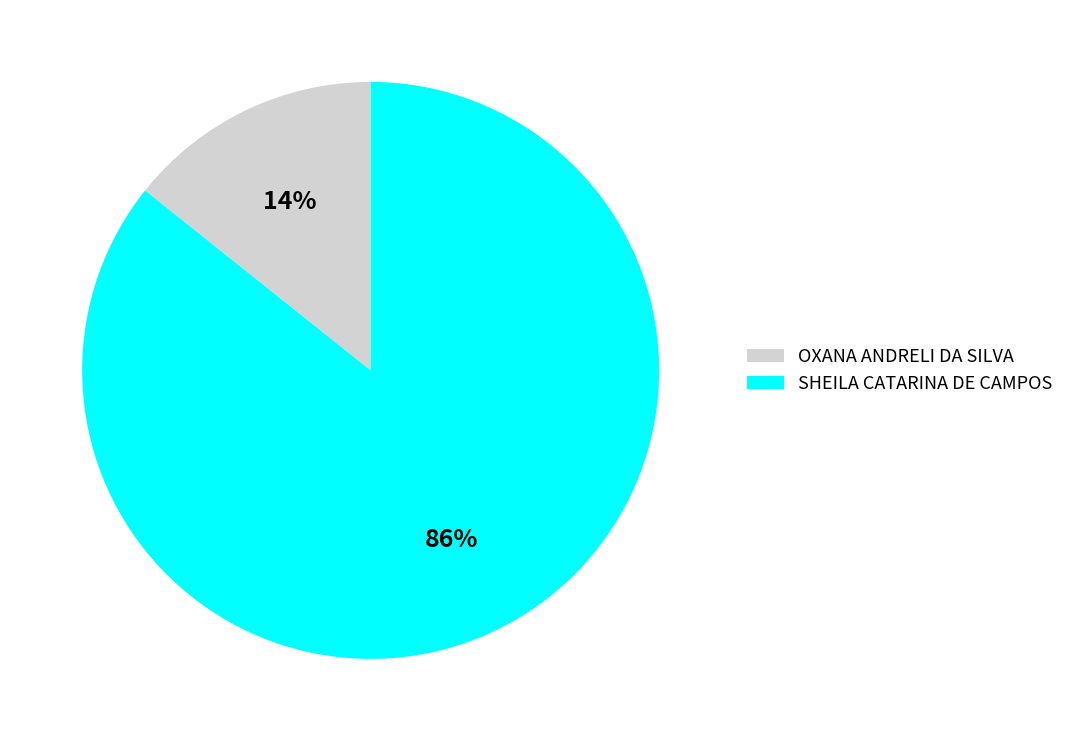

Approximately how many times larger is the value at OXANA ANDRELI DA SILVA compared to SHEILA CATARINA DE CAMPOS?

0.2